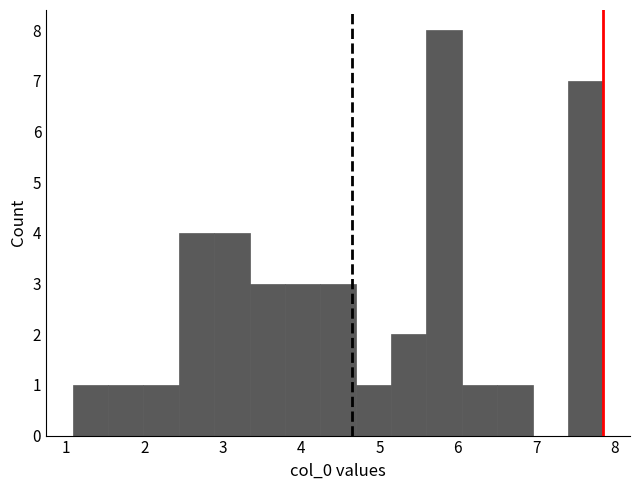

What is the height of the bar covering 2.9 to 3.3 on the x-axis? Neither the bar edges nor the heights are printed on the chart, so give them approximately, as read against the axes.

4